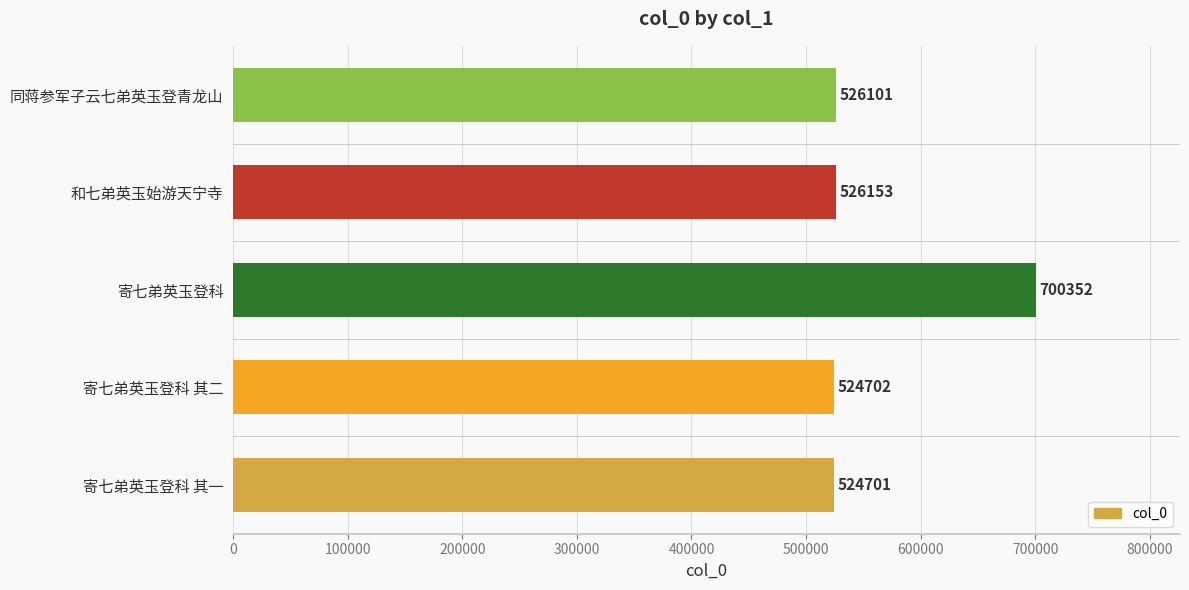

Reading bottom to top, extract all data points from this chart.

524701	524702	700352	526153	526101